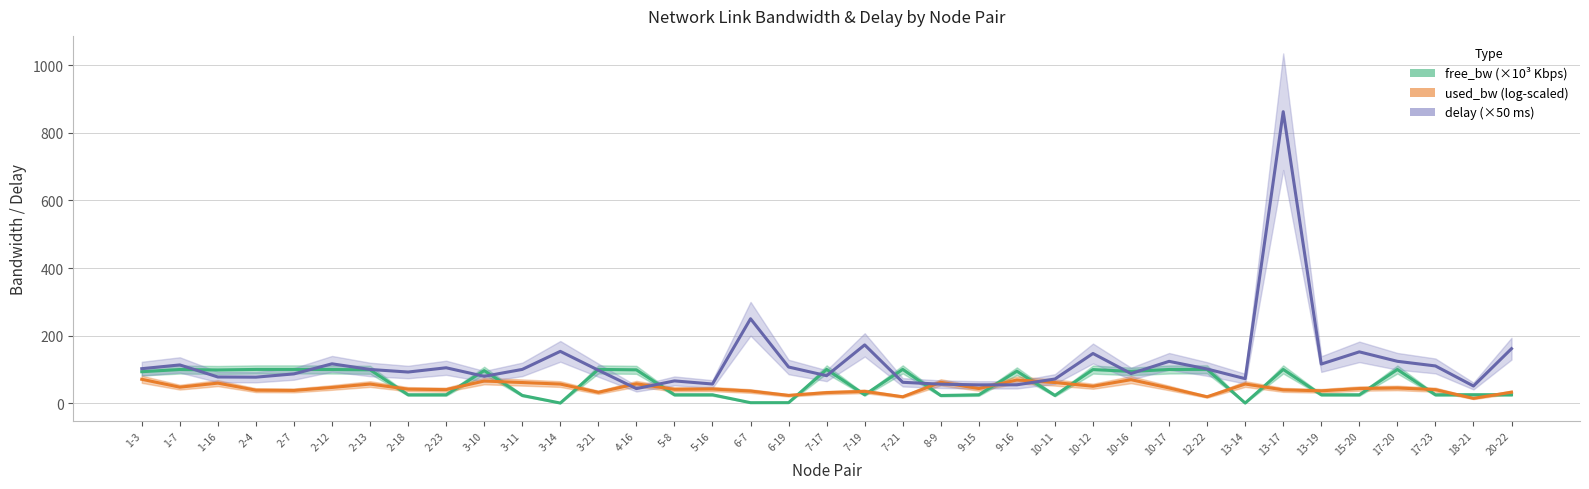

At which category is the sum across all series the highest?

13-17